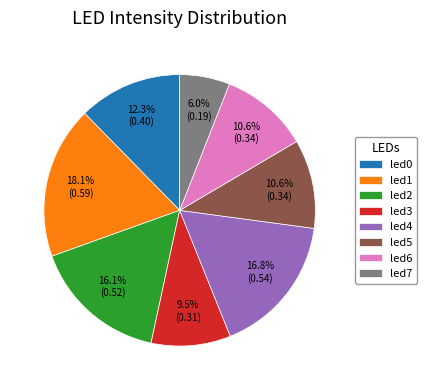

Count the number of slices in the pie.

8